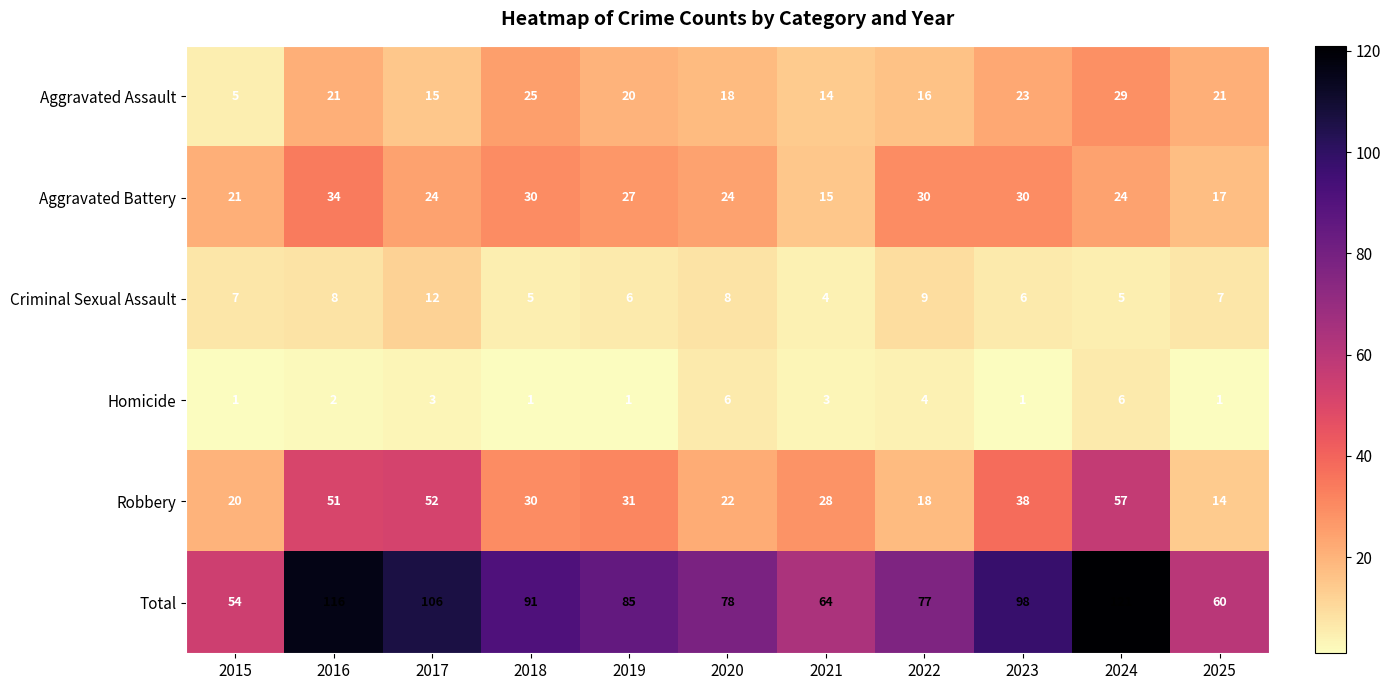

At 2021, list the series in order from largest to smallest.

Total, Robbery, Aggravated Battery, Aggravated Assault, Criminal Sexual Assault, Homicide